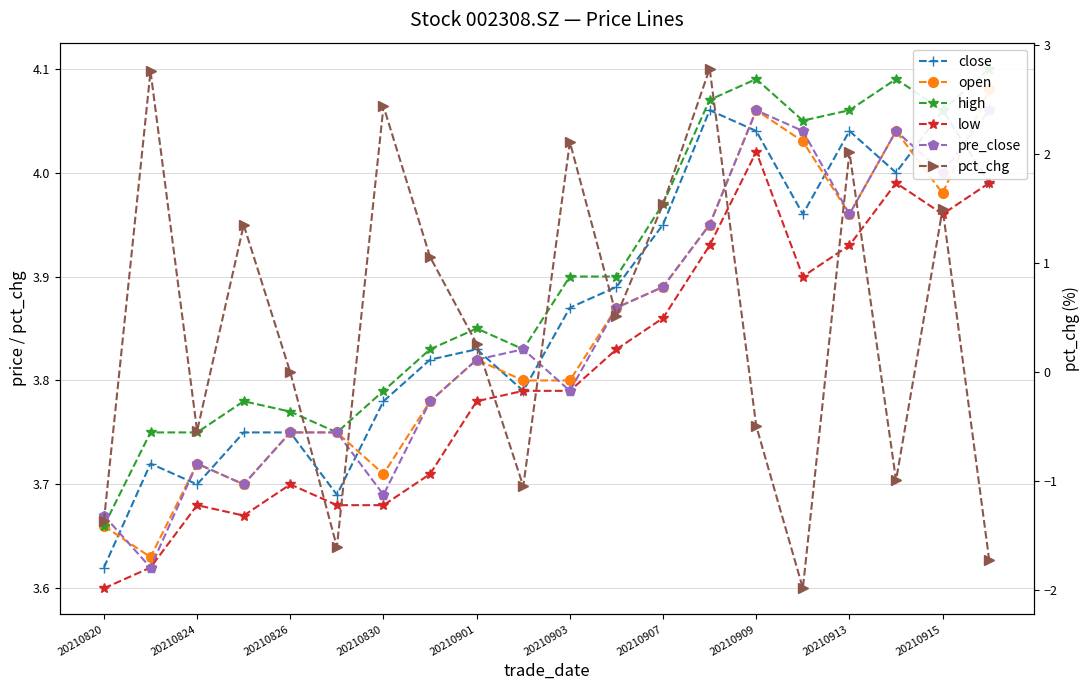

At which category is the sum across all series the highest?

13